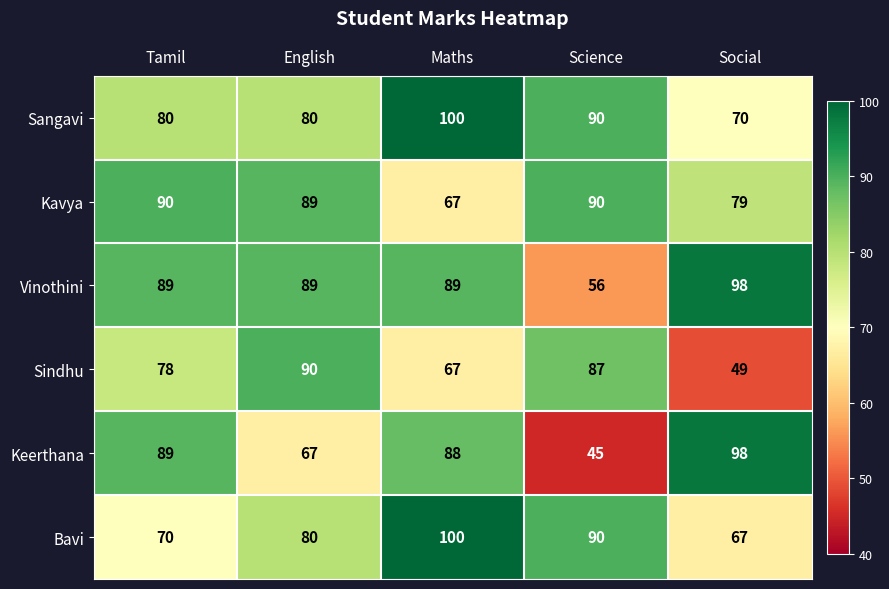

What is the average value of the Bavi series?

81